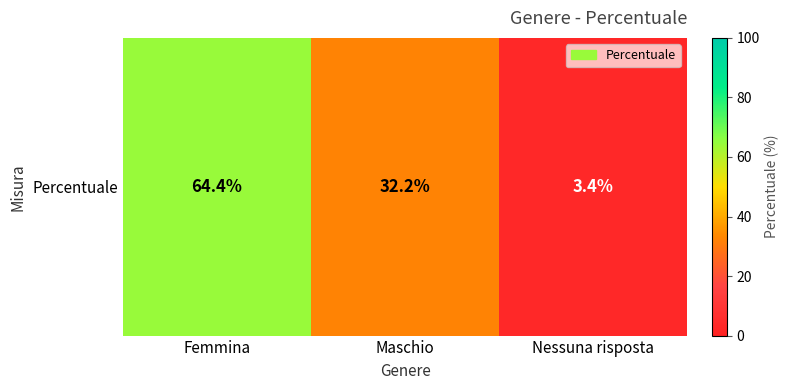

Reading right to left, transcribe all the data shown in this chart.

3.4	32.2	64.4